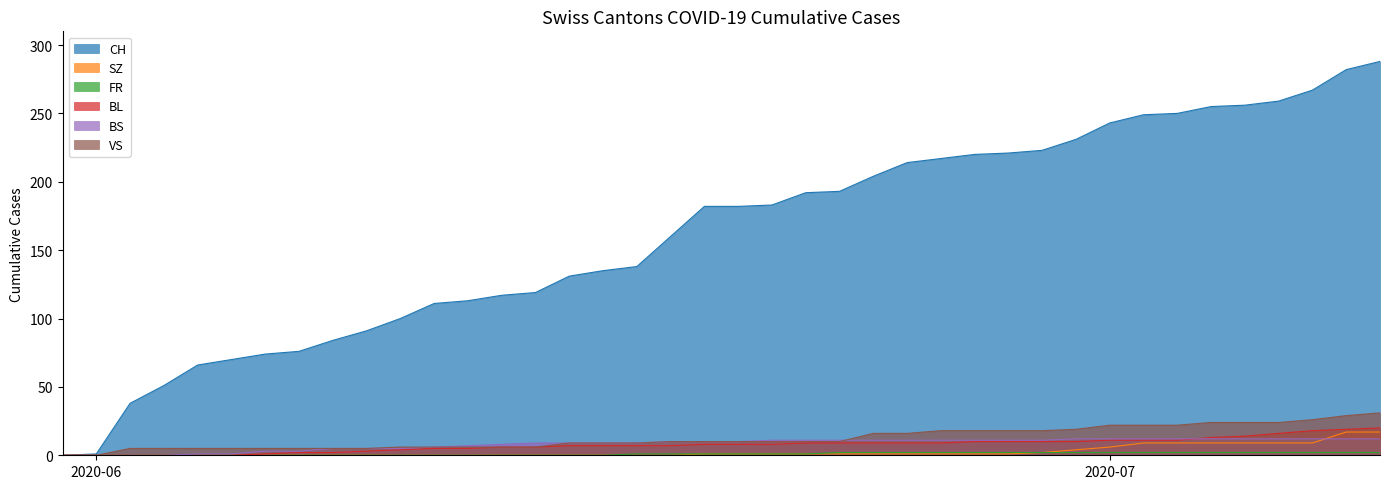

How many lines are shown in the chart?

6